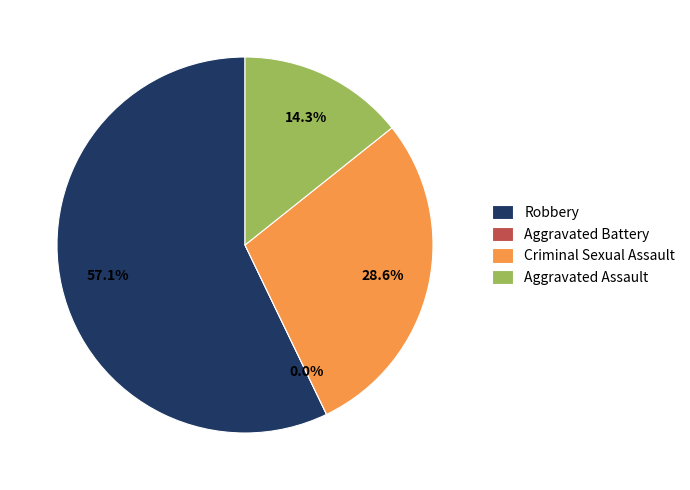

Is Aggravated Battery the majority of the pie?

No